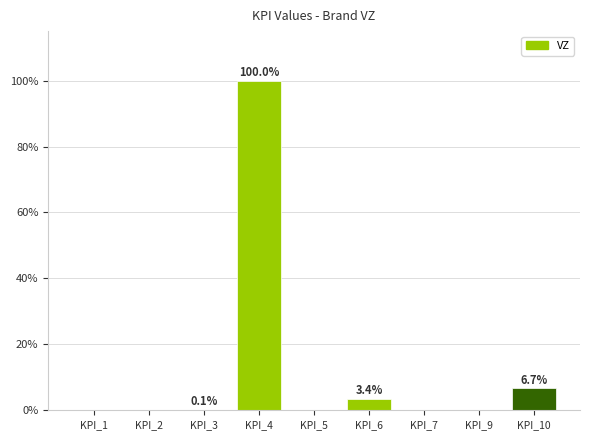

What is the sum of all values?

110.2